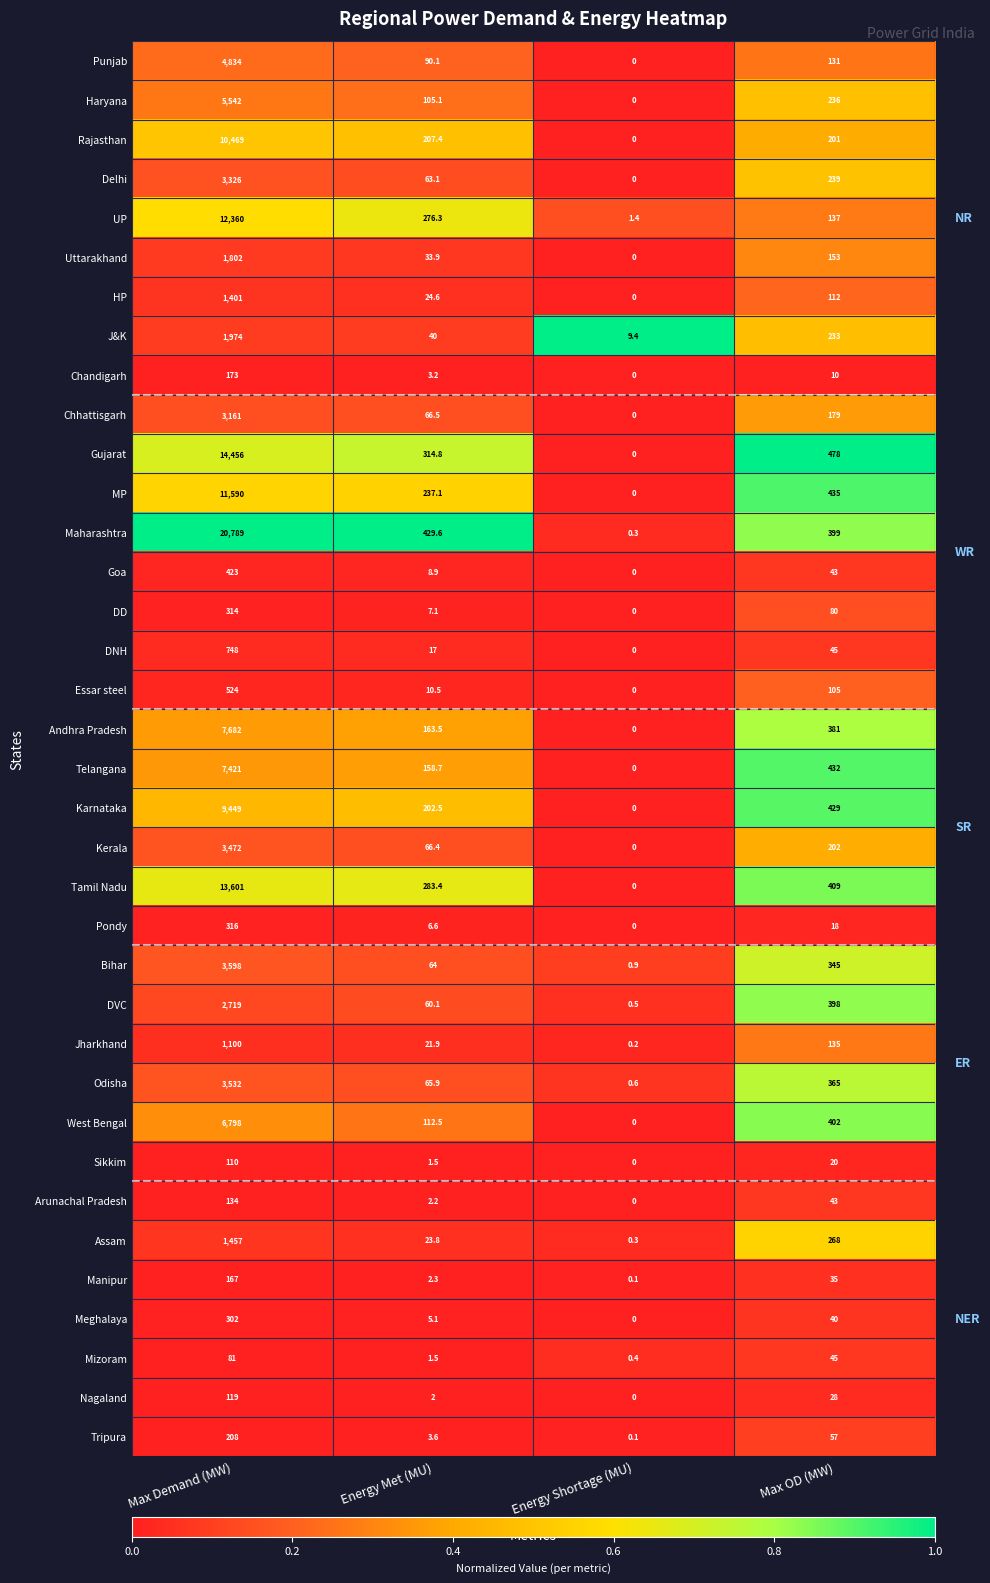

The Odisha series shows 185.2 at Max OD (MW). True or false?

False